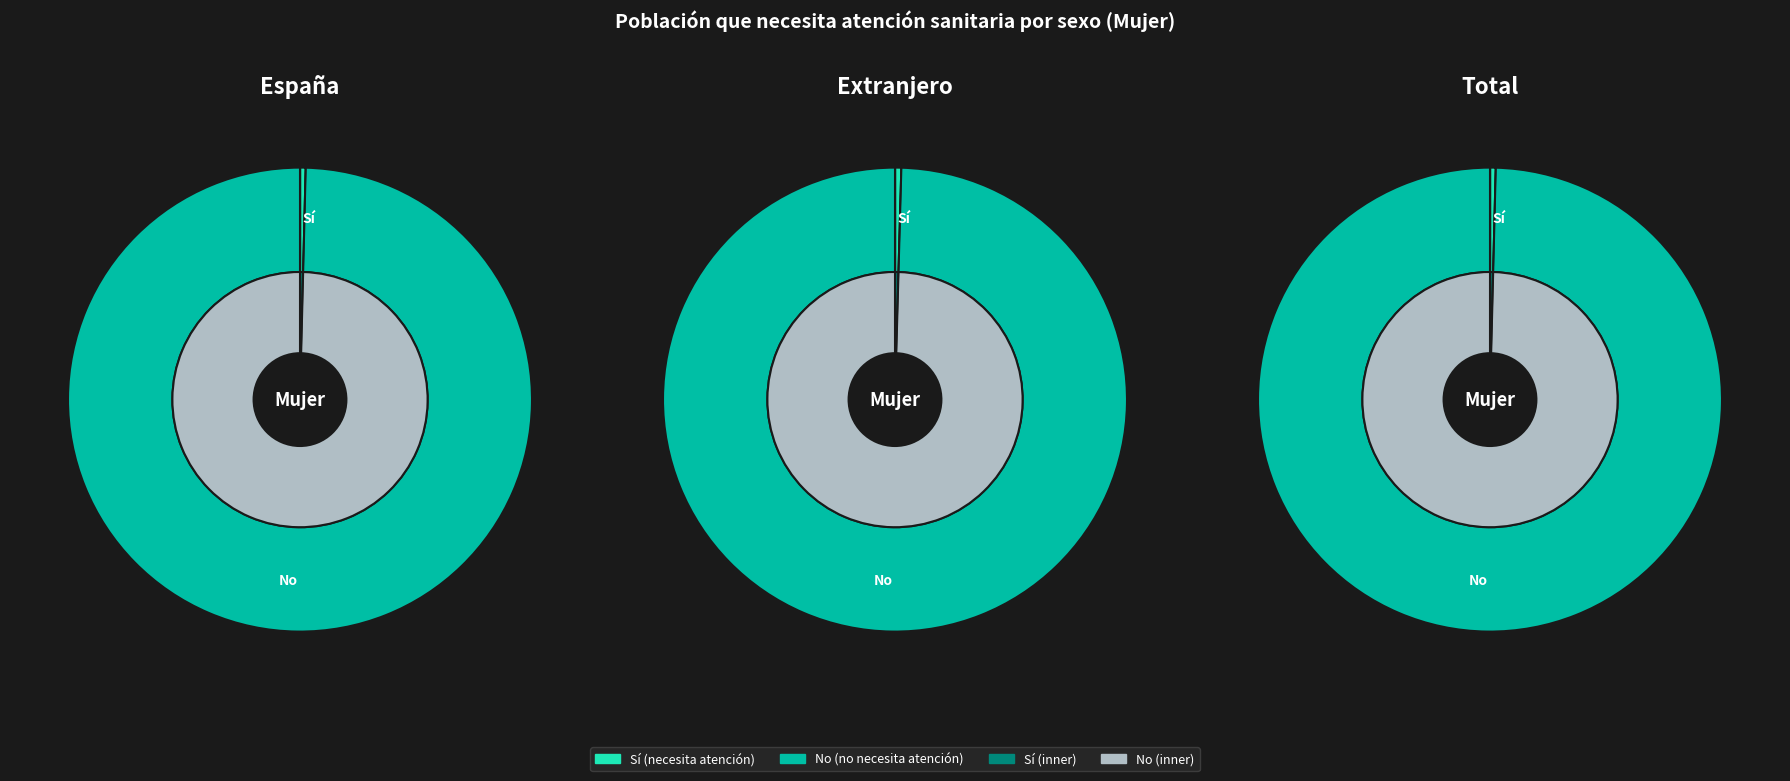

Combined, do Extranjero and España account for over 50%?

No